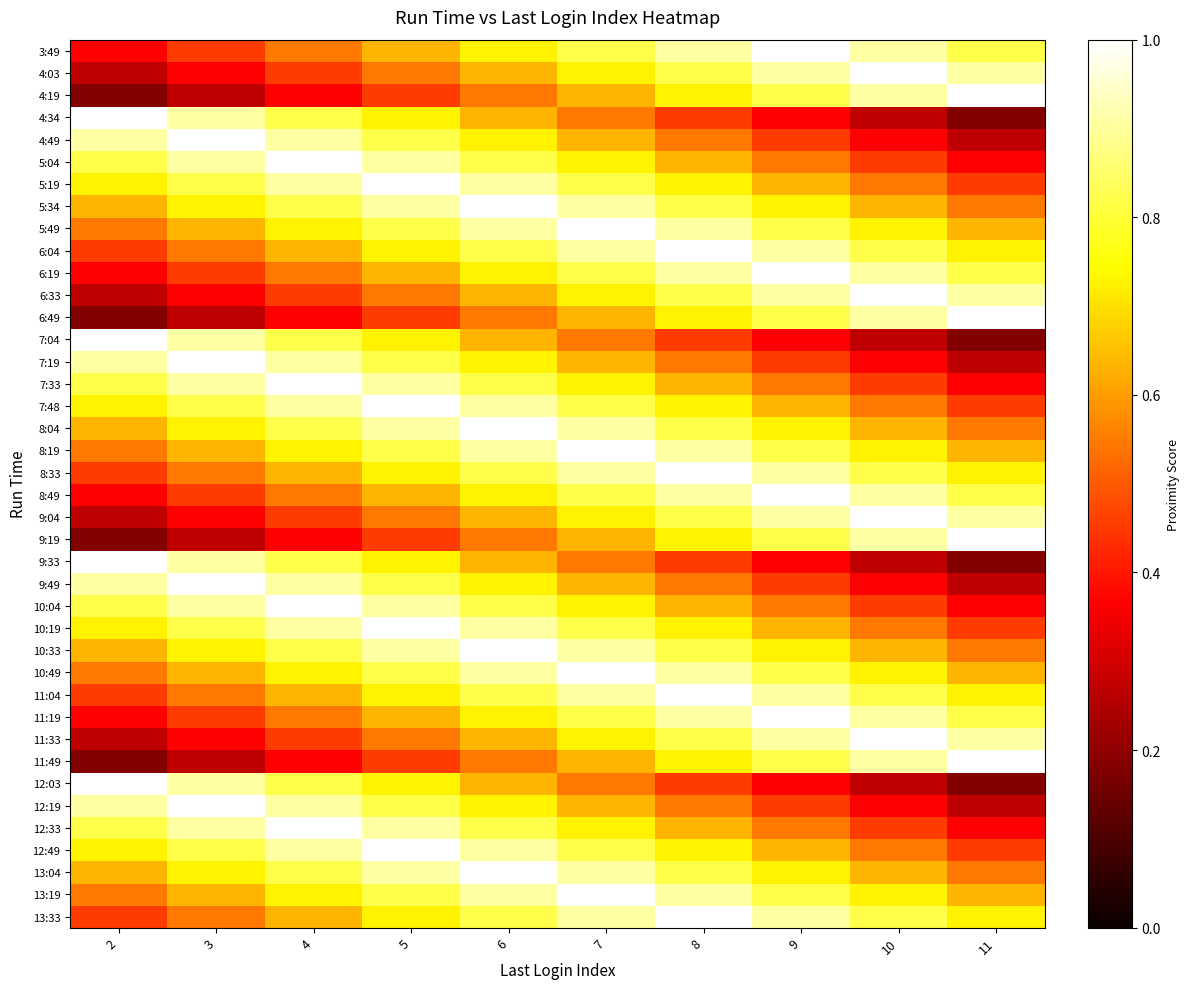

At 11, list the series in order from largest to smallest.

4:19, 6:49, 9:19, 11:49, 4:03, 6:33, 9:04, 11:33, 3:49, 6:19, 8:49, 11:19, 6:04, 8:33, 11:04, 13:33, 5:49, 8:19, 10:49, 13:19, 5:34, 8:04, 10:33, 13:04, 5:19, 7:48, 10:19, 12:49, 5:04, 7:33, 10:04, 12:33, 4:49, 7:19, 9:49, 12:19, 4:34, 7:04, 9:33, 12:03